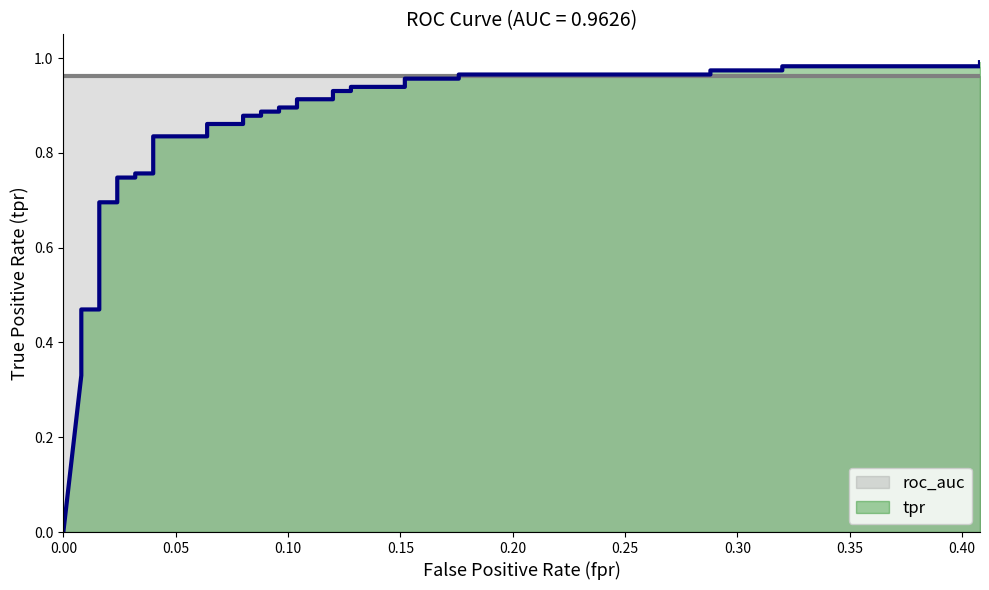

Does the chart have visible grid lines?

No